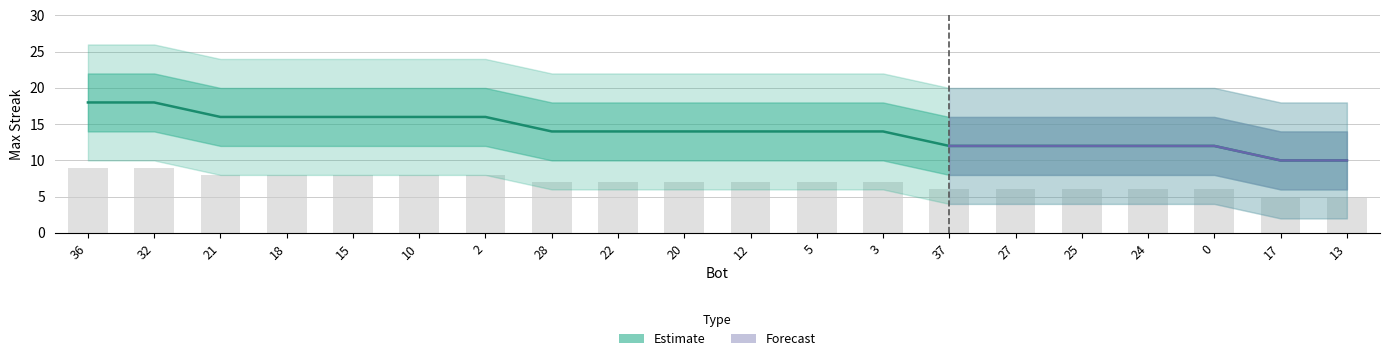

What is the label of the 14th bar from the left?

37